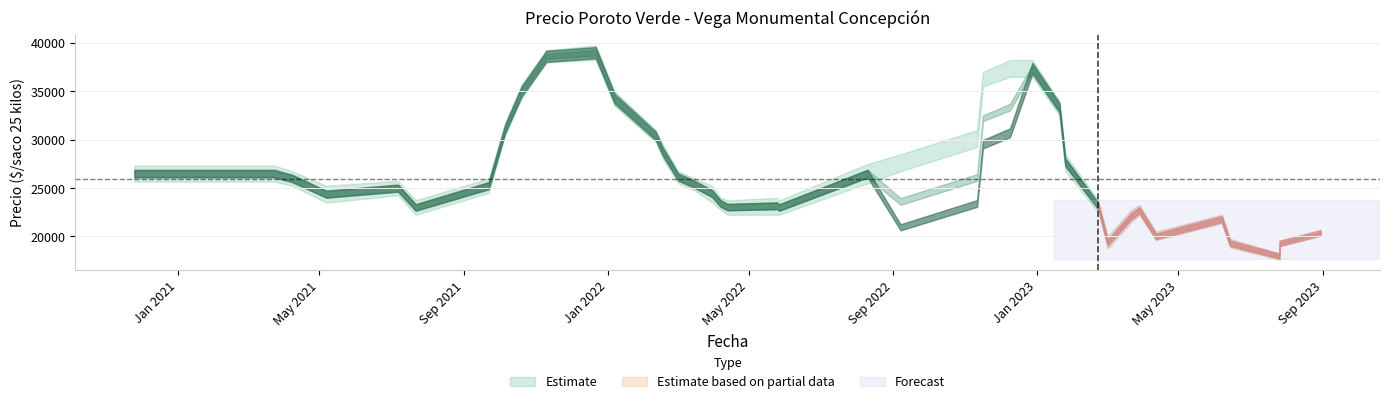

Between 30 and 19, which is larger?

30